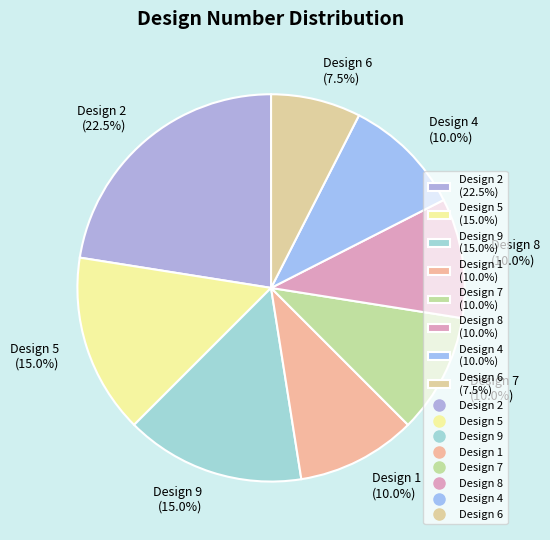

To the nearest percent, what is the difference between the largest and smallest slice percentages?

15%